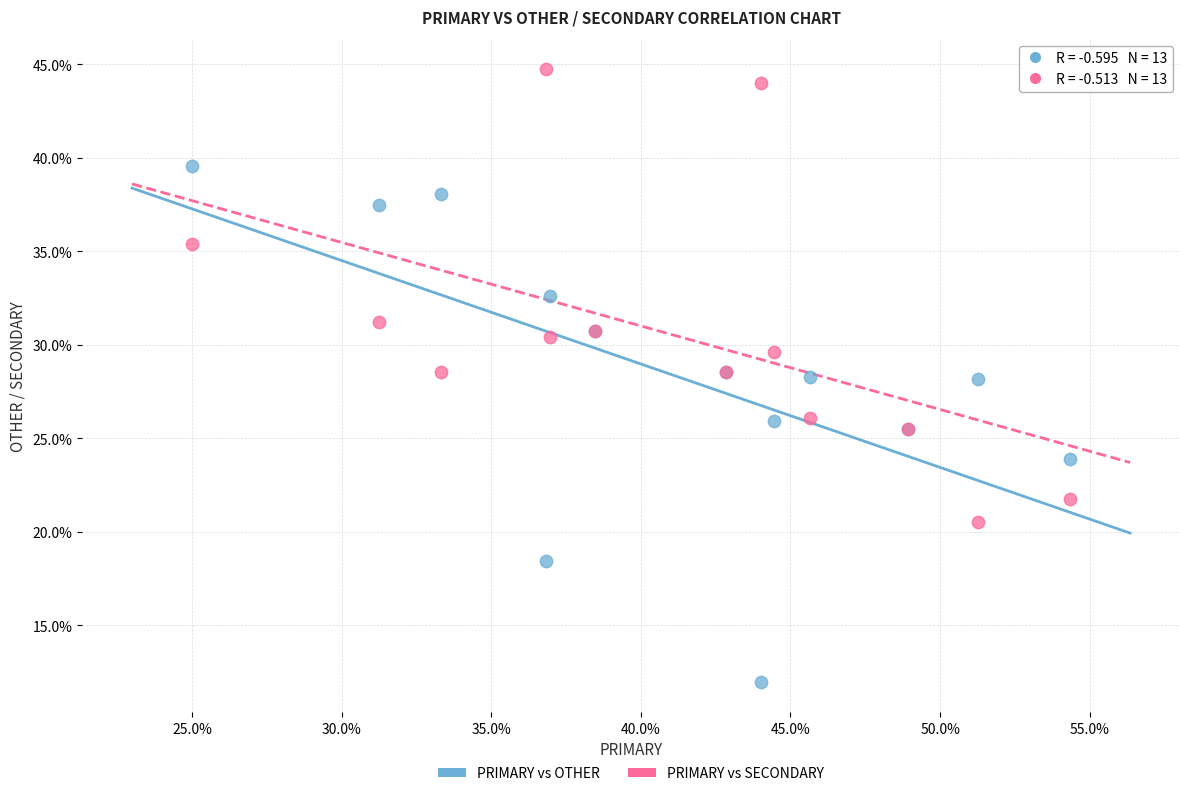

Which series contains the lowest Y value?

PRIMARY vs OTHER